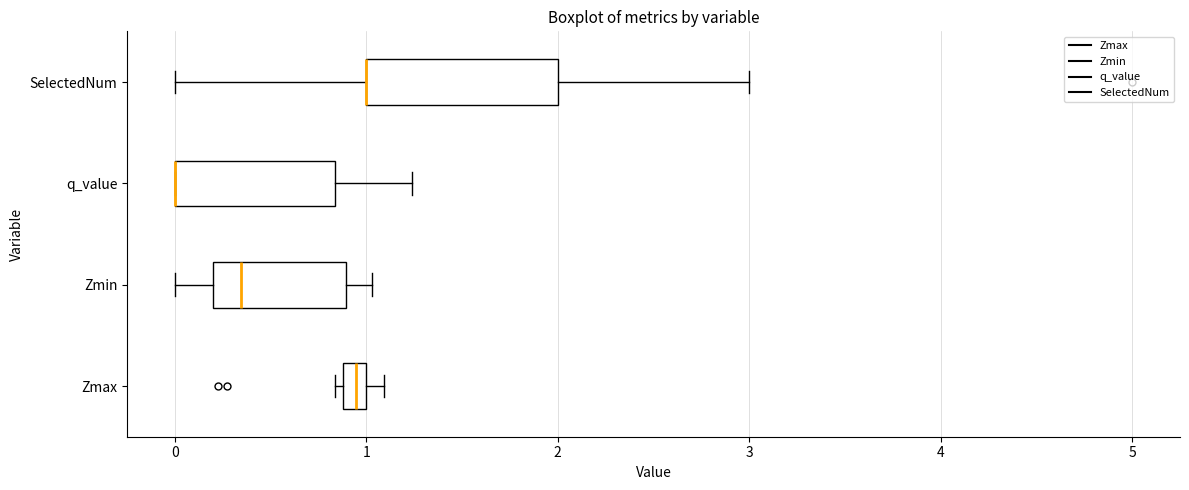

Where is the right edge of the box for q_value on the x-axis? The values are not printed on the chart, so give them approximately, as read against the axis.

0.8